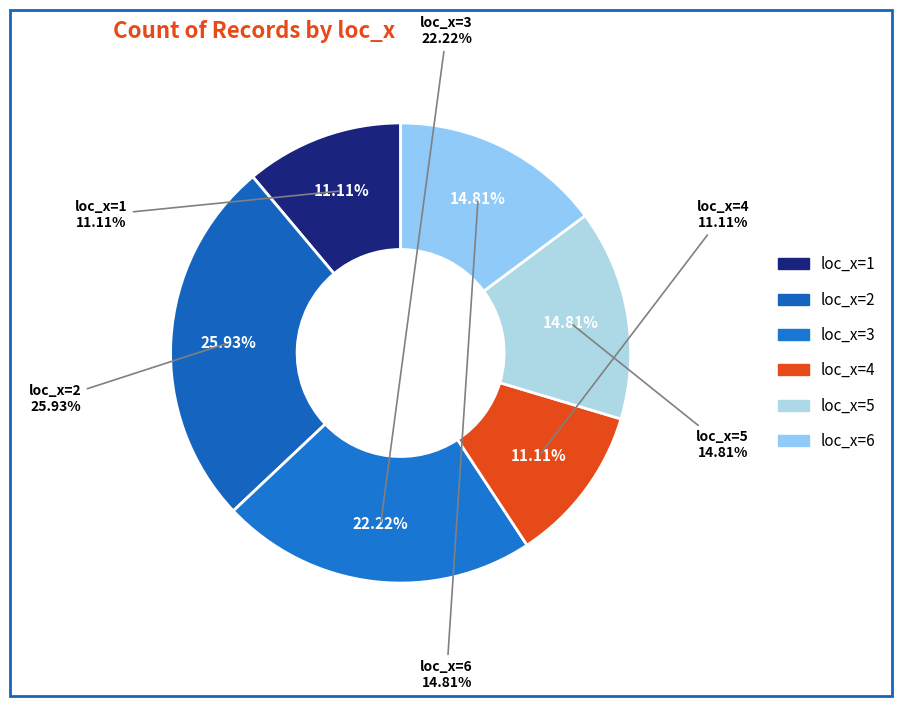

To the nearest percent, what is the average slice percentage?

17%